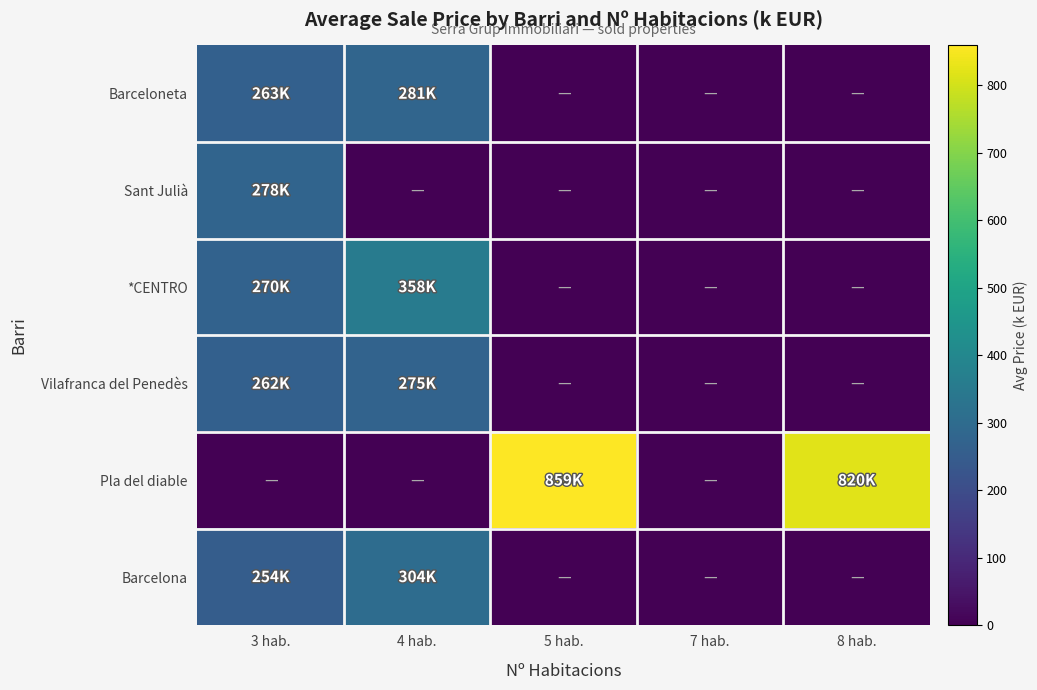

How many categories are shown in the chart?

5